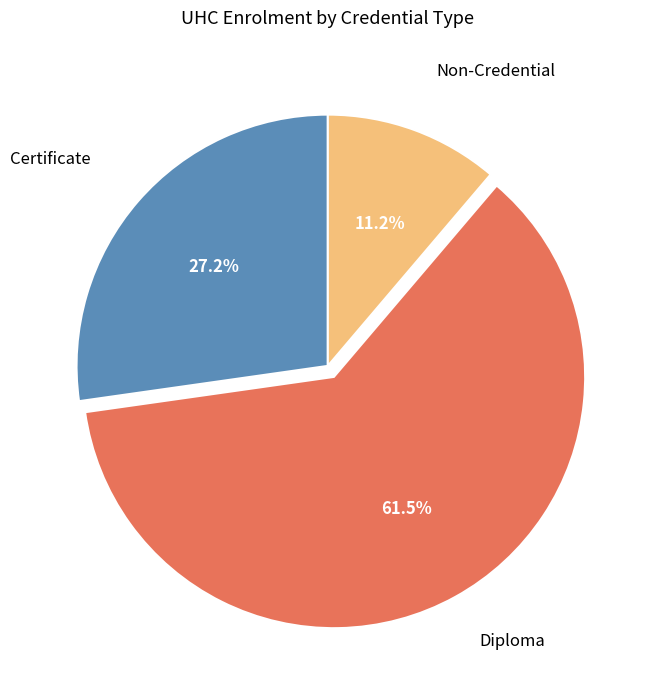

Is there a majority slice in this chart?

Yes